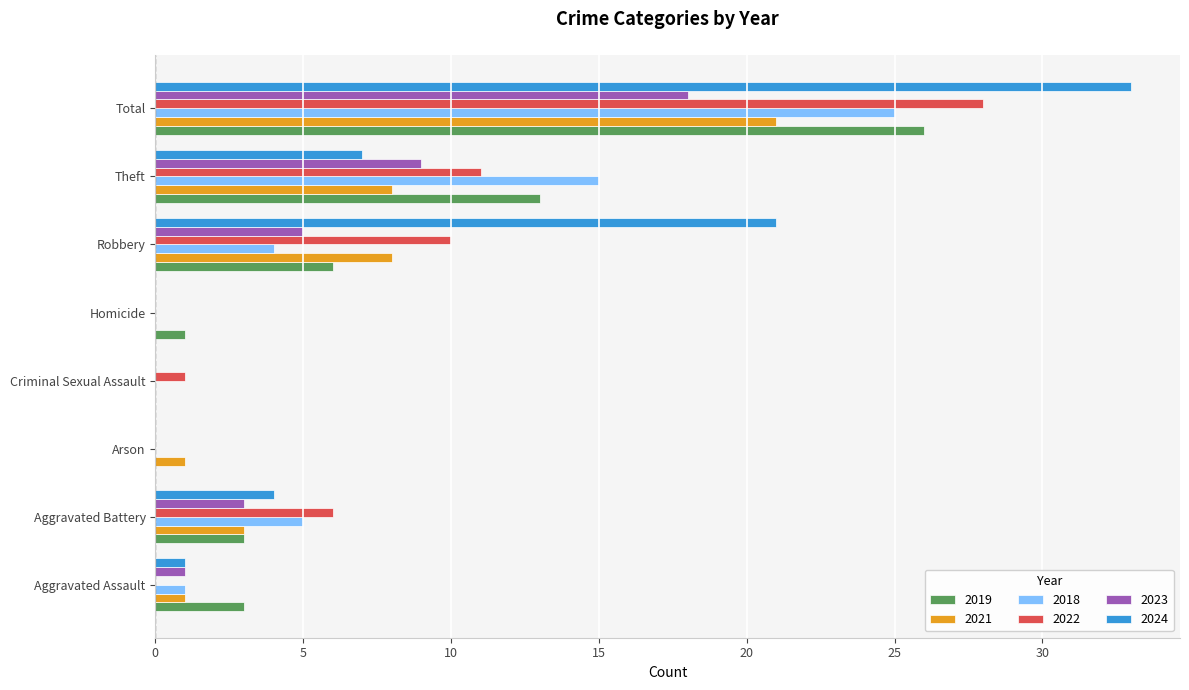

What is the sum of the 2022 values at Arson and Robbery?

10